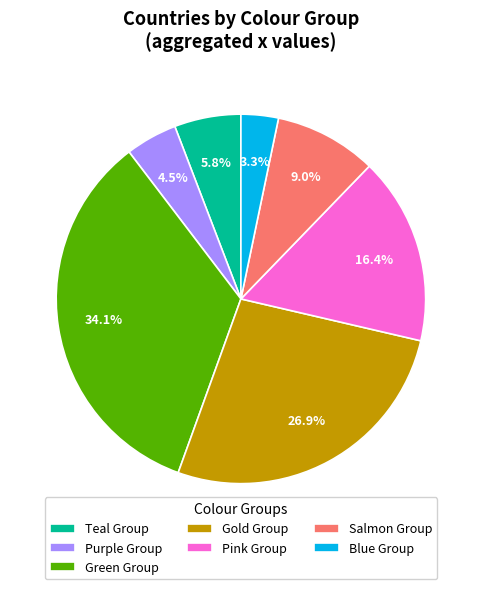

Count the number of slices in the pie.

7